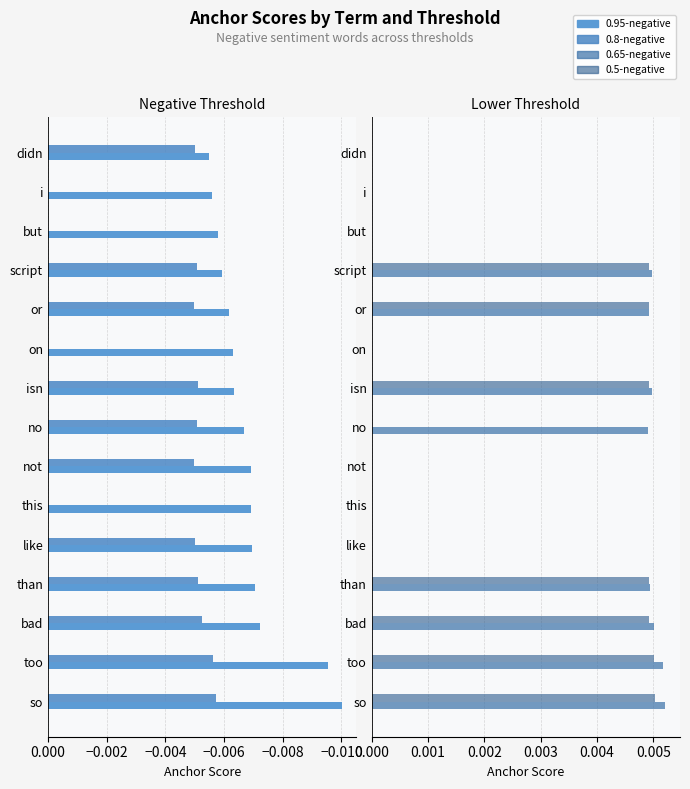

Are the bars grouped side by side (vs. stacked)?

Yes